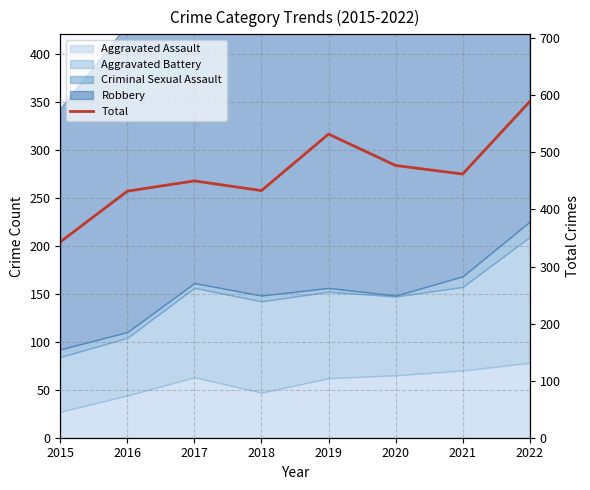

Rank the categories by value from highest to lowest.

2022, 2019, 2020, 2021, 2017, 2018, 2016, 2015